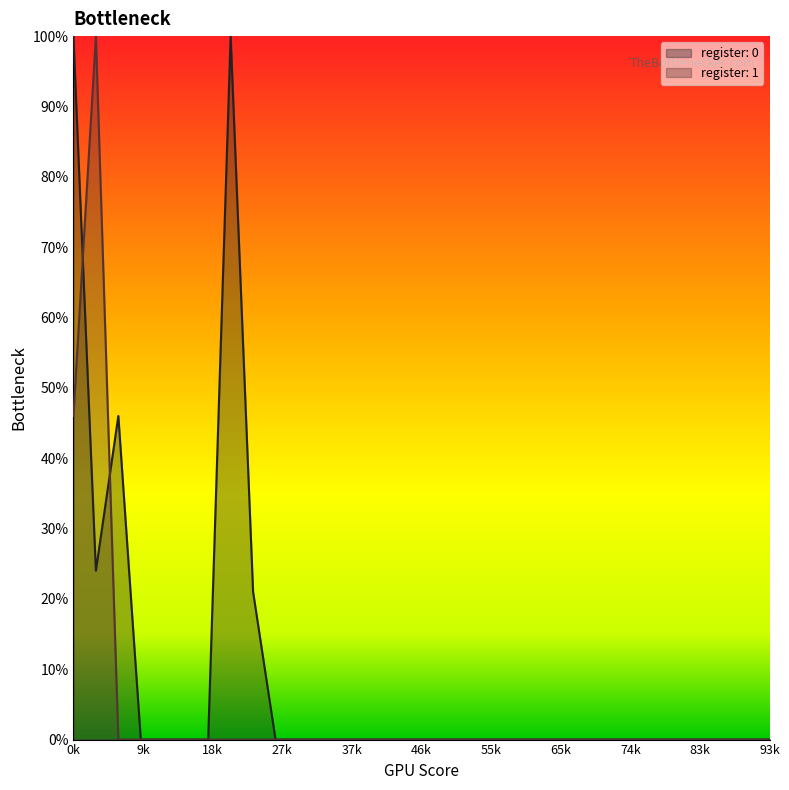

What are all the series names shown in the legend?

register: 0, register: 1